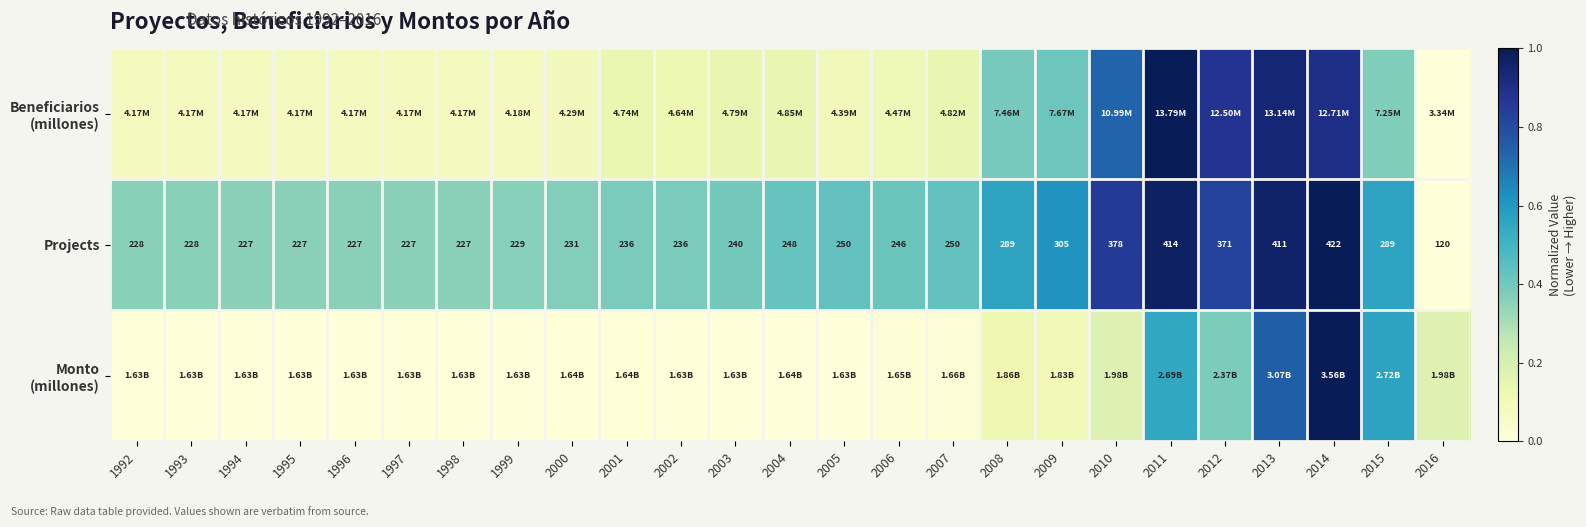

Is the value of Beneficiarios (millones) at 2000 greater than the value of Monto (millones) at 2012?

No